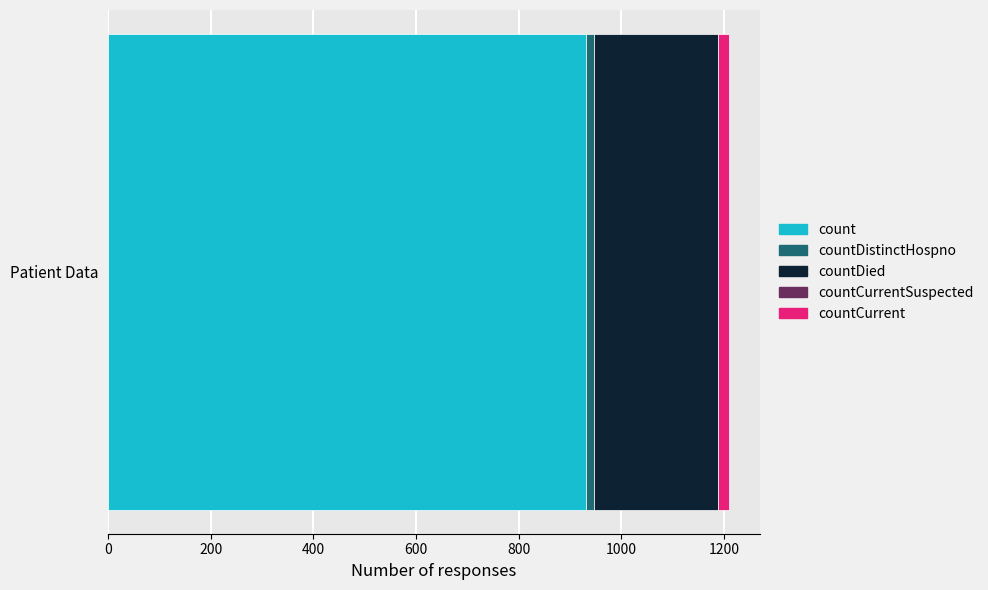

The count series shows 931 at Patient Data. True or false?

True